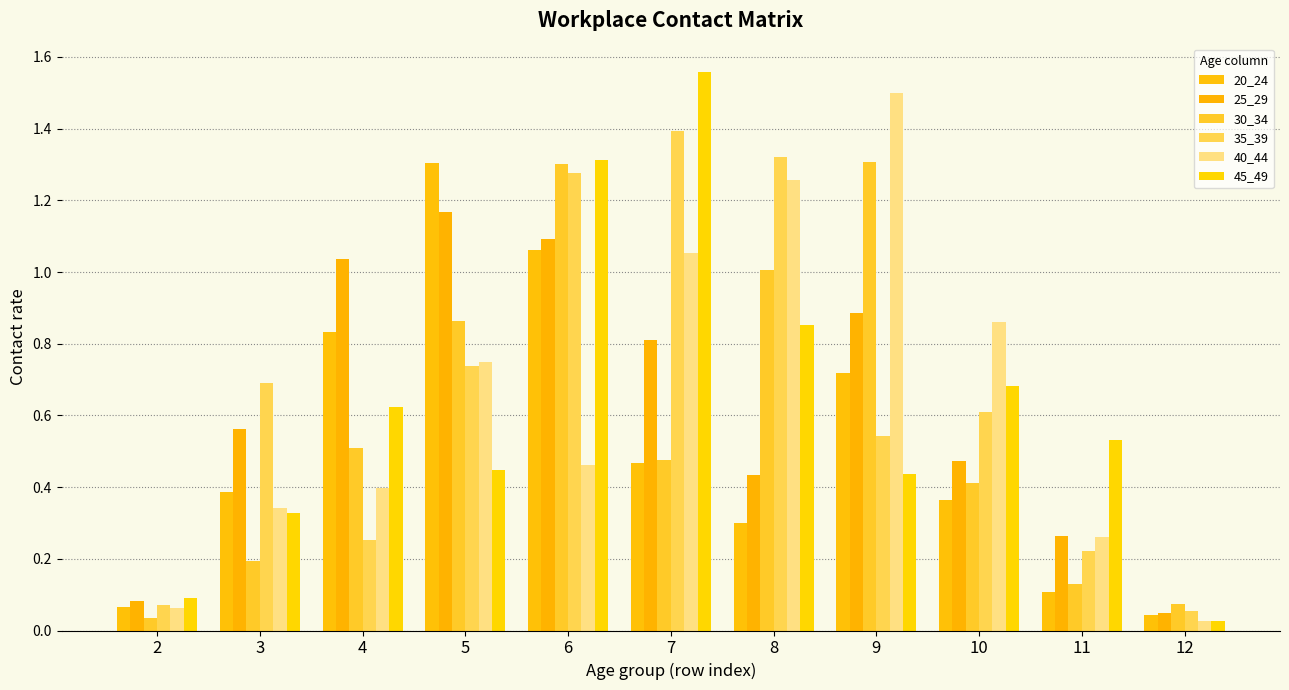

Reading left to right, extract all data points from this chart.

20_24: 0.1	0.4	0.8	1.3	1.1	0.5	0.3	0.7	0.4	0.1	0.0
25_29: 0.1	0.6	1.0	1.2	1.1	0.8	0.4	0.9	0.5	0.3	0.0
30_34: 0.0	0.2	0.5	0.9	1.3	0.5	1.0	1.3	0.4	0.1	0.1
35_39: 0.1	0.7	0.3	0.7	1.3	1.4	1.3	0.5	0.6	0.2	0.1
40_44: 0.1	0.3	0.4	0.7	0.5	1.1	1.3	1.5	0.9	0.3	0.0
45_49: 0.1	0.3	0.6	0.4	1.3	1.6	0.9	0.4	0.7	0.5	0.0